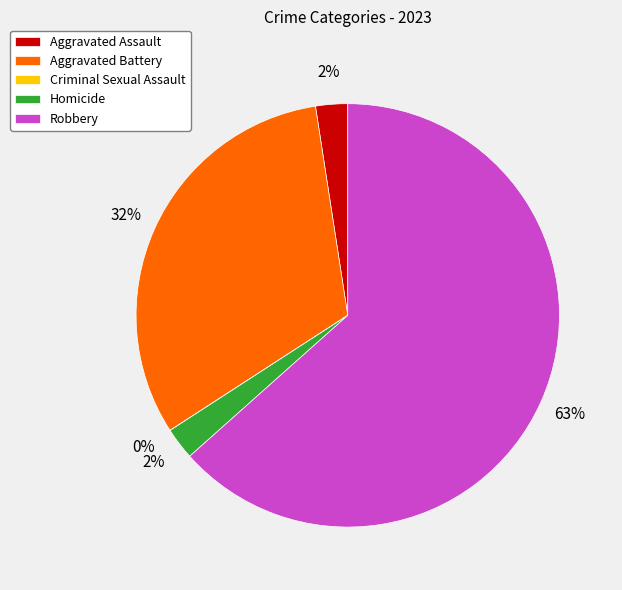

Which slice is the largest?

Robbery